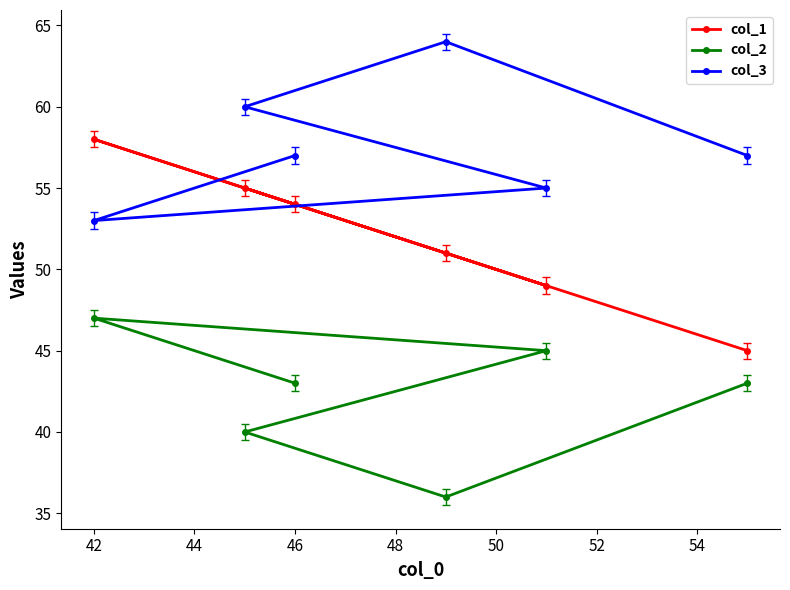

What is the smallest value displayed?

36